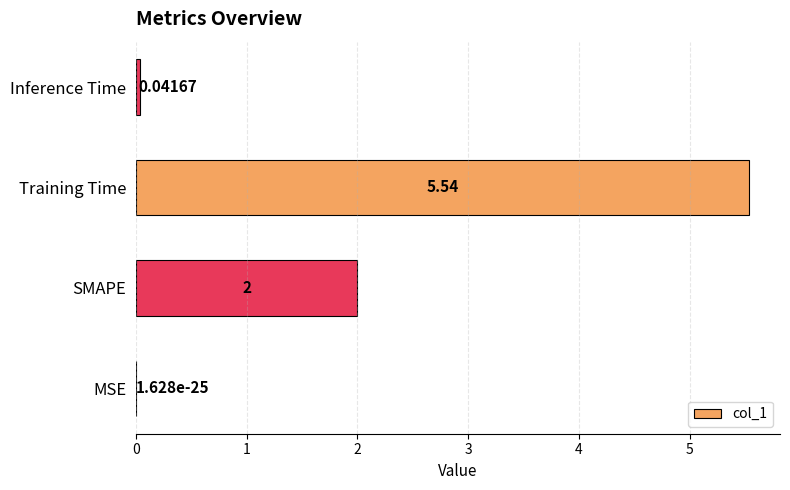

What is the average value?

1.9